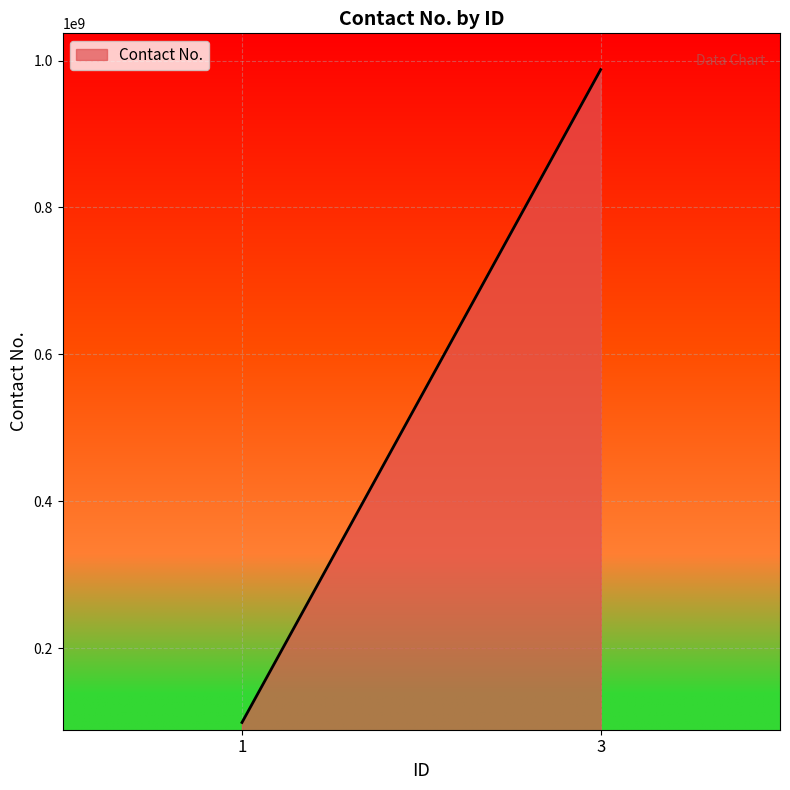

Reading left to right, what are all the values shown in this chart?

98765432	987654321